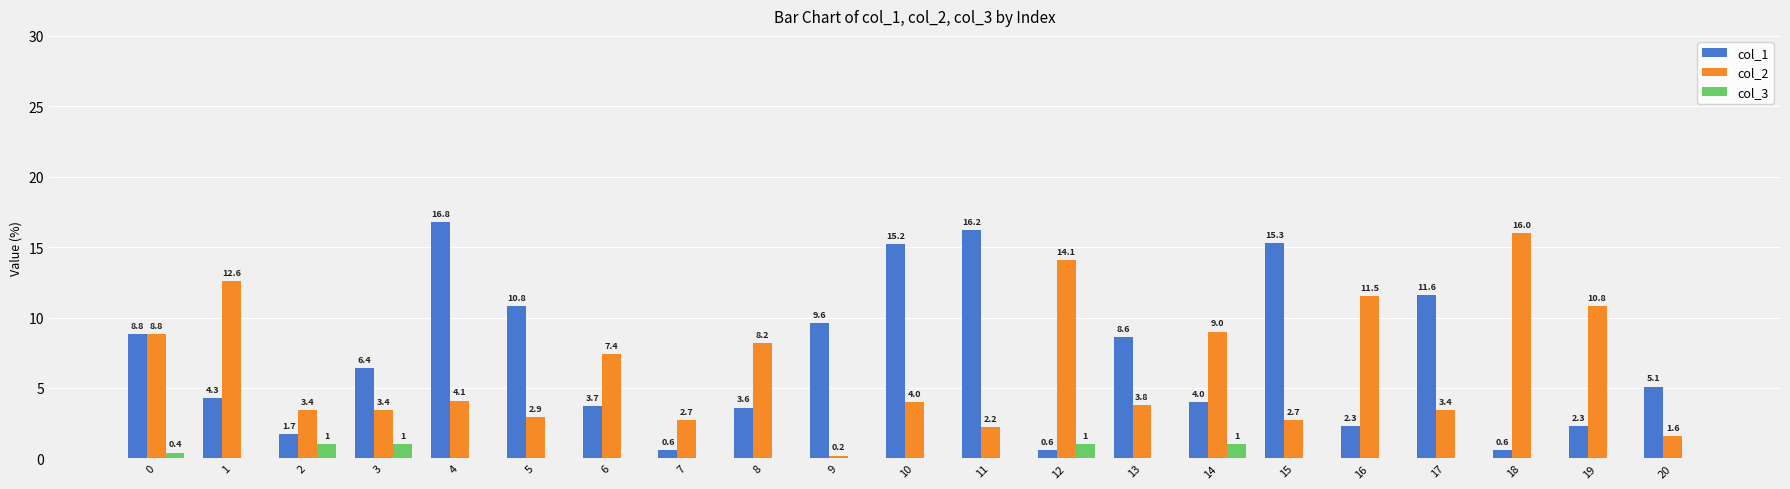

The col_1 series shows 9.6 at 9. True or false?

True